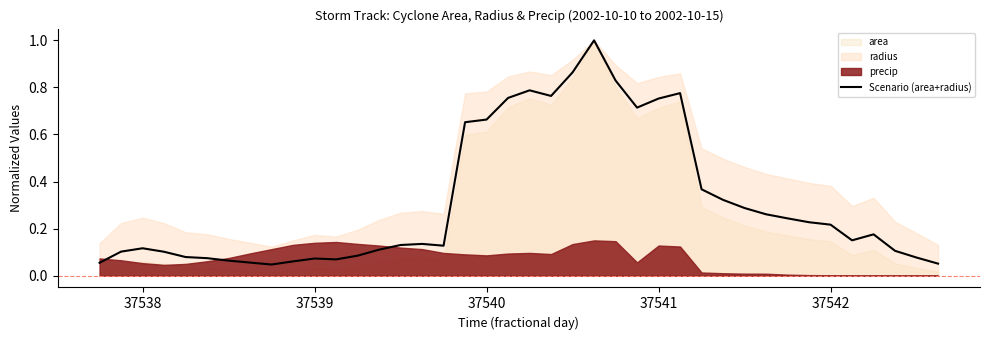

Is it true that Scenario (area+radius) equals 0.0 at 37539?

False